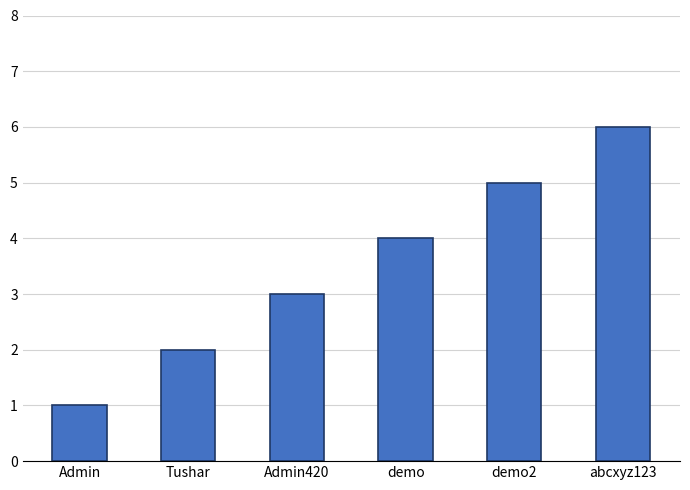

What is the approximate value at abcxyz123?

6